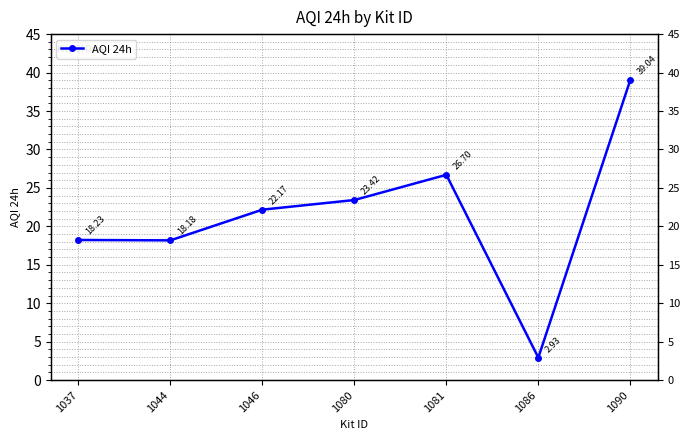

How many data points are less than 22?

3